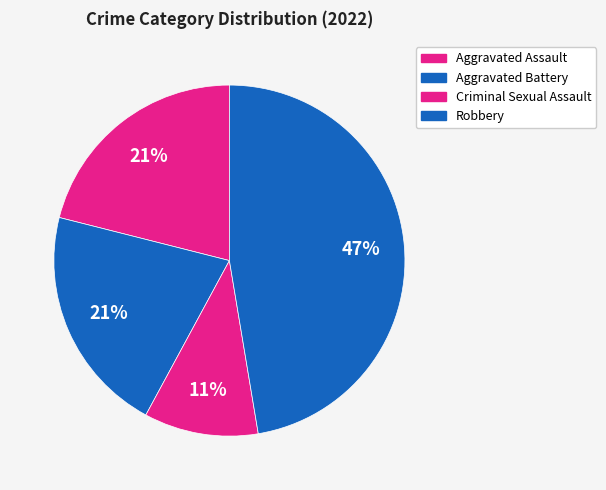

Does Criminal Sexual Assault represent more than half of the total?

No